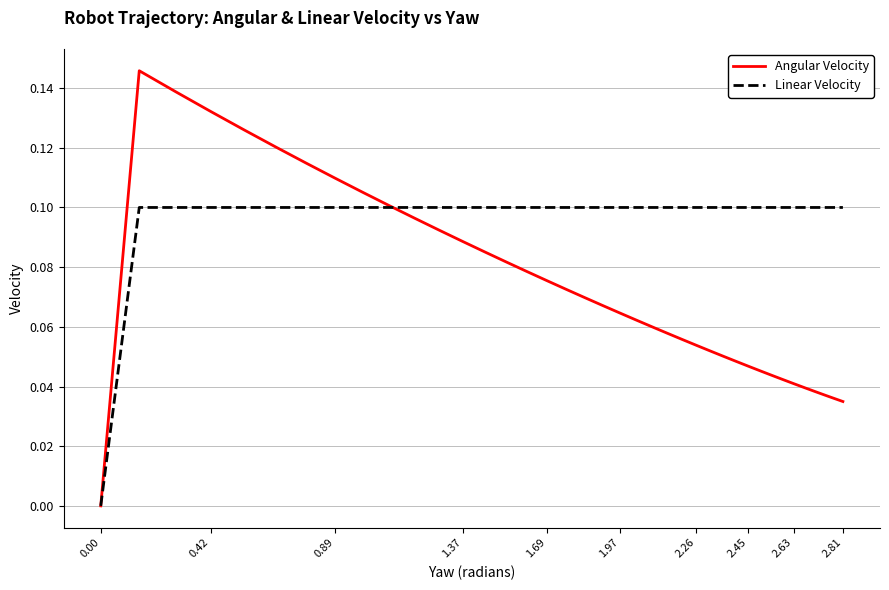

True or false: Linear Velocity and Angular Velocity intersect in this chart.

True